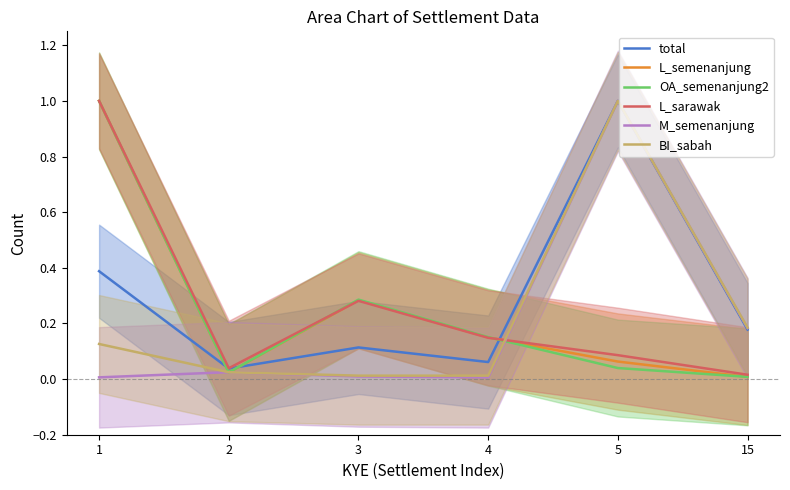

What is the value of the BI_sabah point at the 5th from the left?

1.0